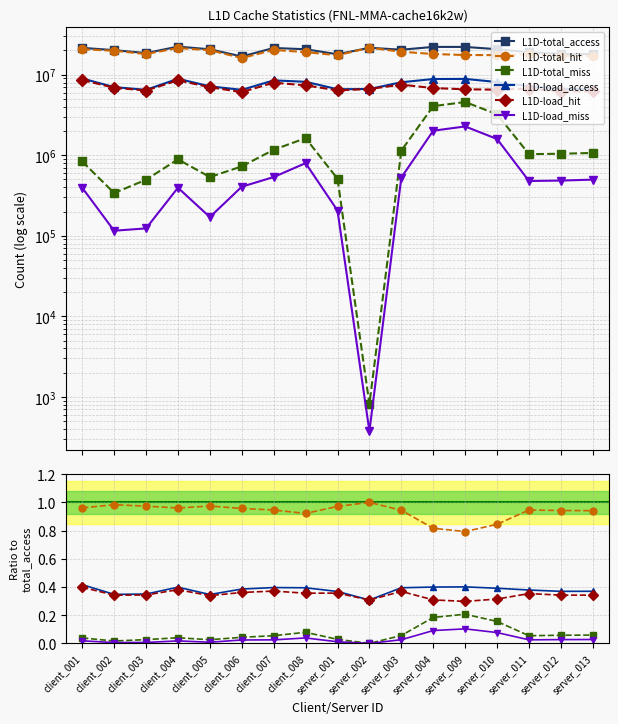

How many interior local valleys does the L1D-load_hit series have?

5